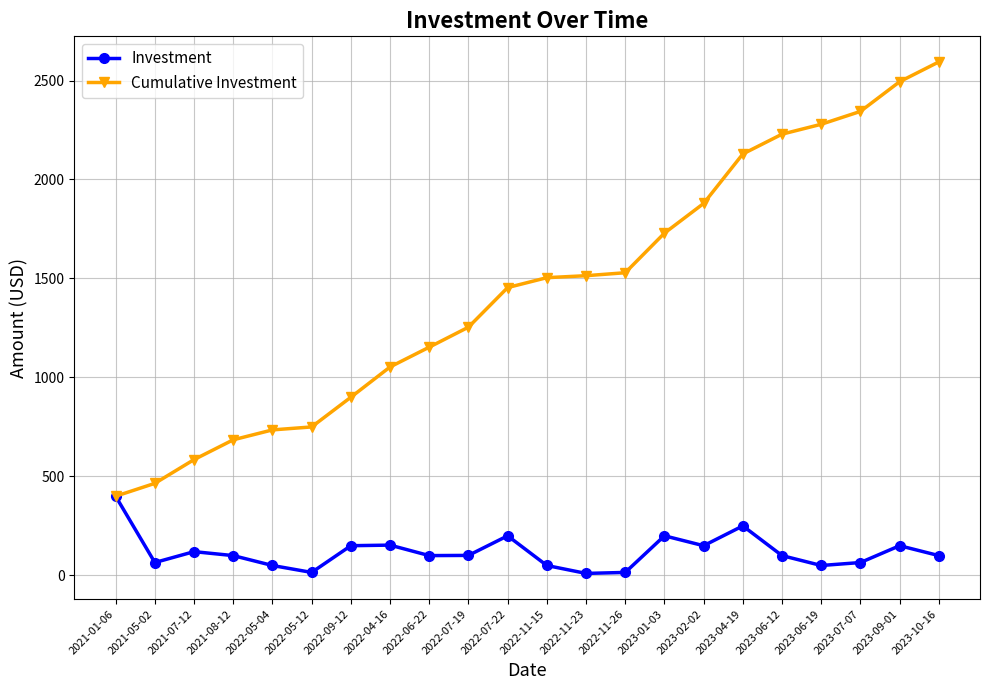

What is the difference between the second highest and second lowest values in the Investment series?

235